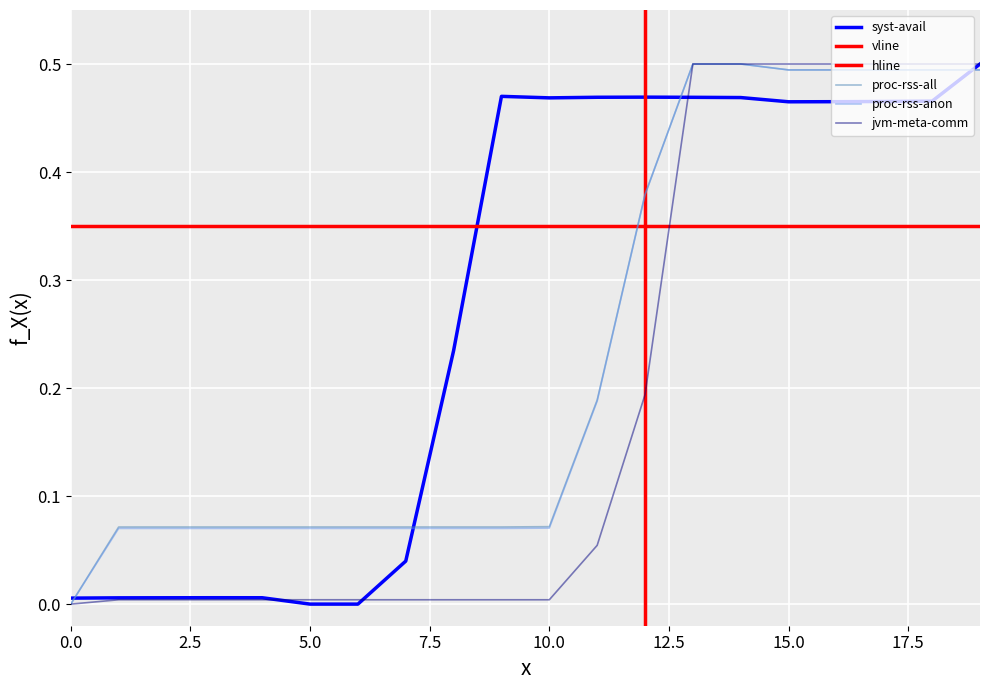

True or false: proc-rss-all and syst-avail cross at least once.

True